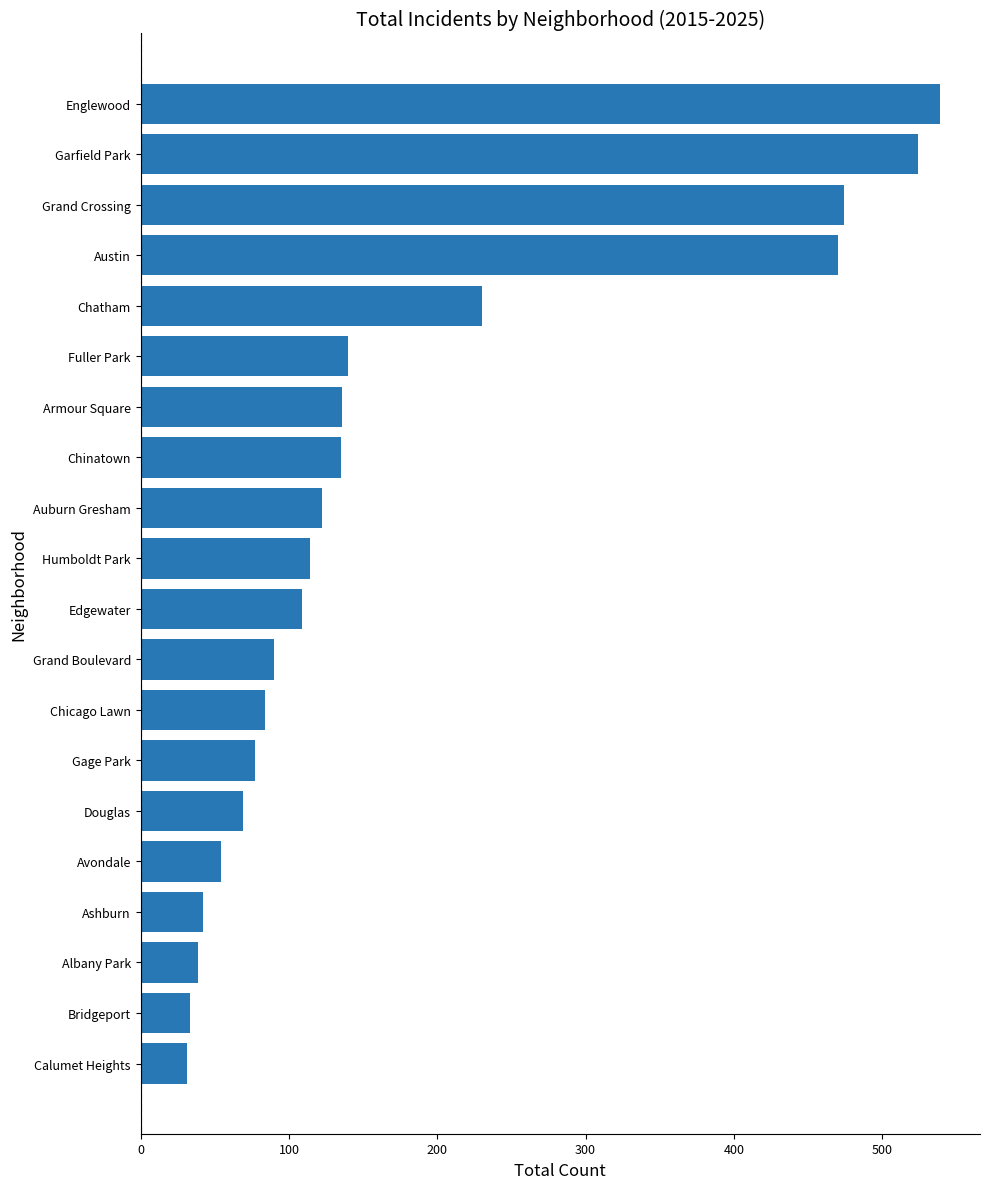

At which label is the value closest to 285?

Chatham